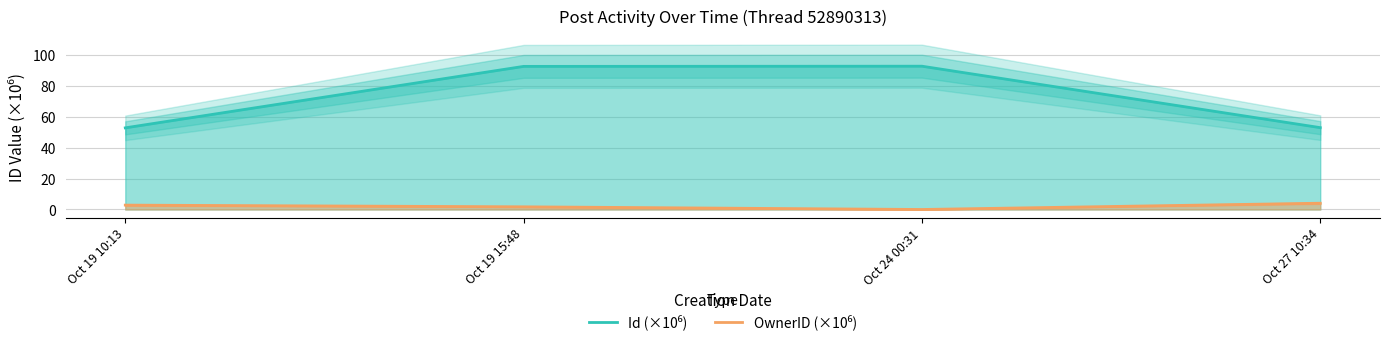

Is it true that Id (×10⁶) equals 124.9 at Oct 19 15:48?

False